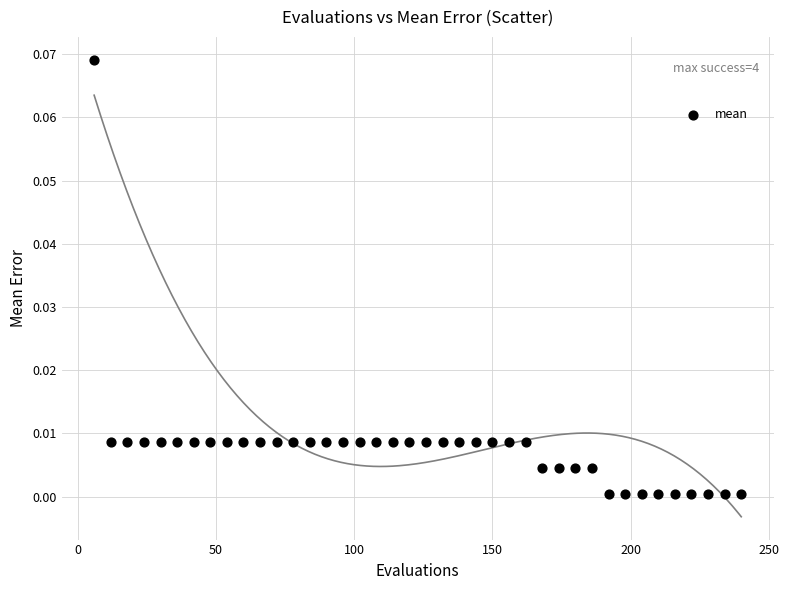

What is the range of X values (max minus min)?

234.0